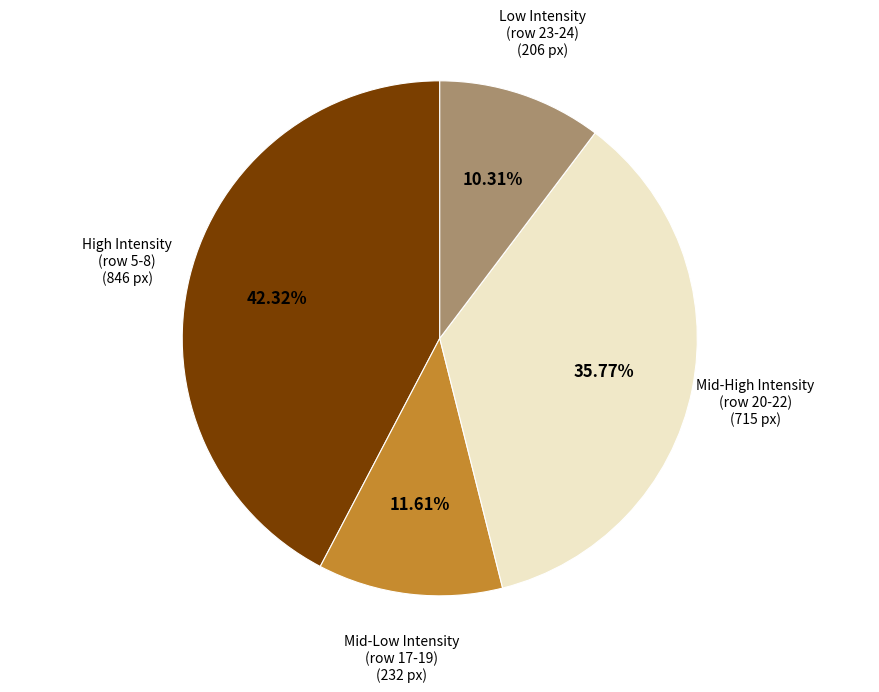

Rank the categories by value from lowest to highest.

Low Intensity (row 23-24), Mid-Low Intensity (row 17-19), Mid-High Intensity (row 20-22), High Intensity (row 5-8)